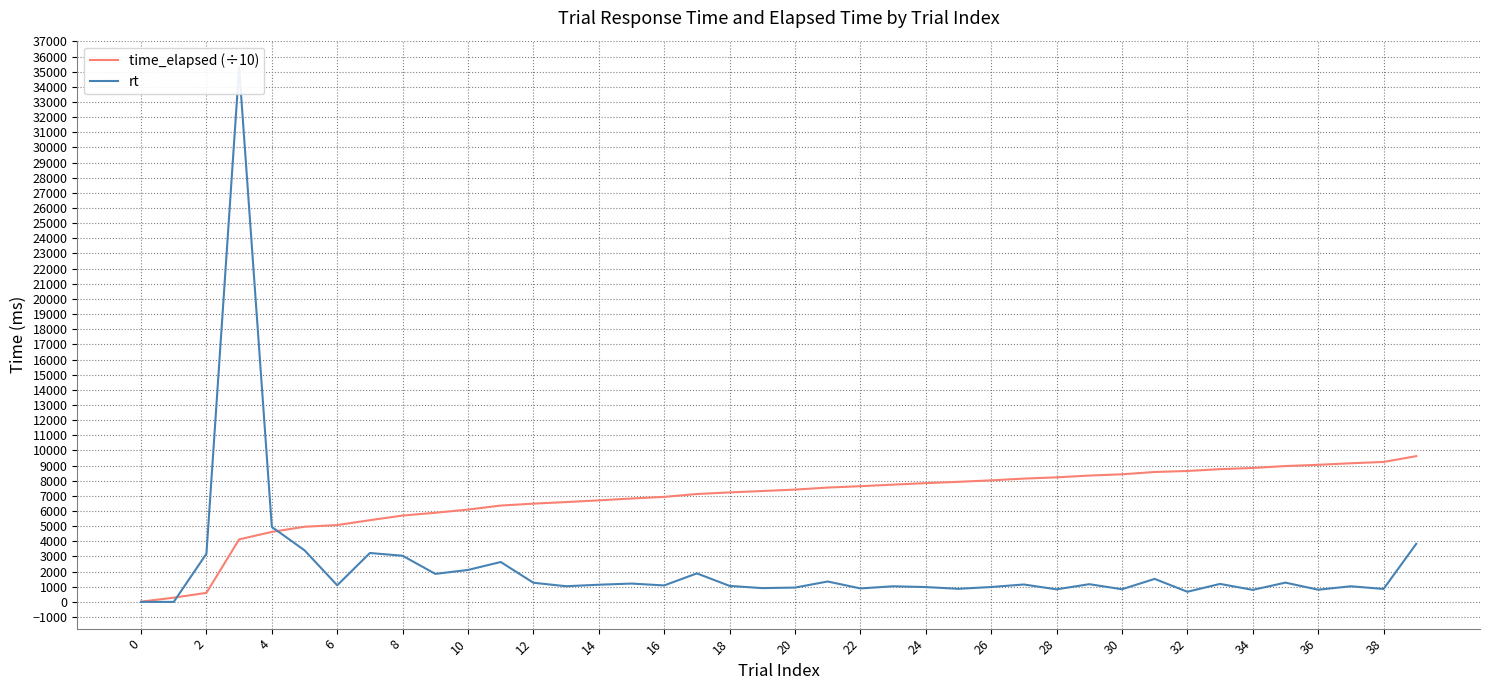

Which series has the largest total across all categories?

time_elapsed (÷10)